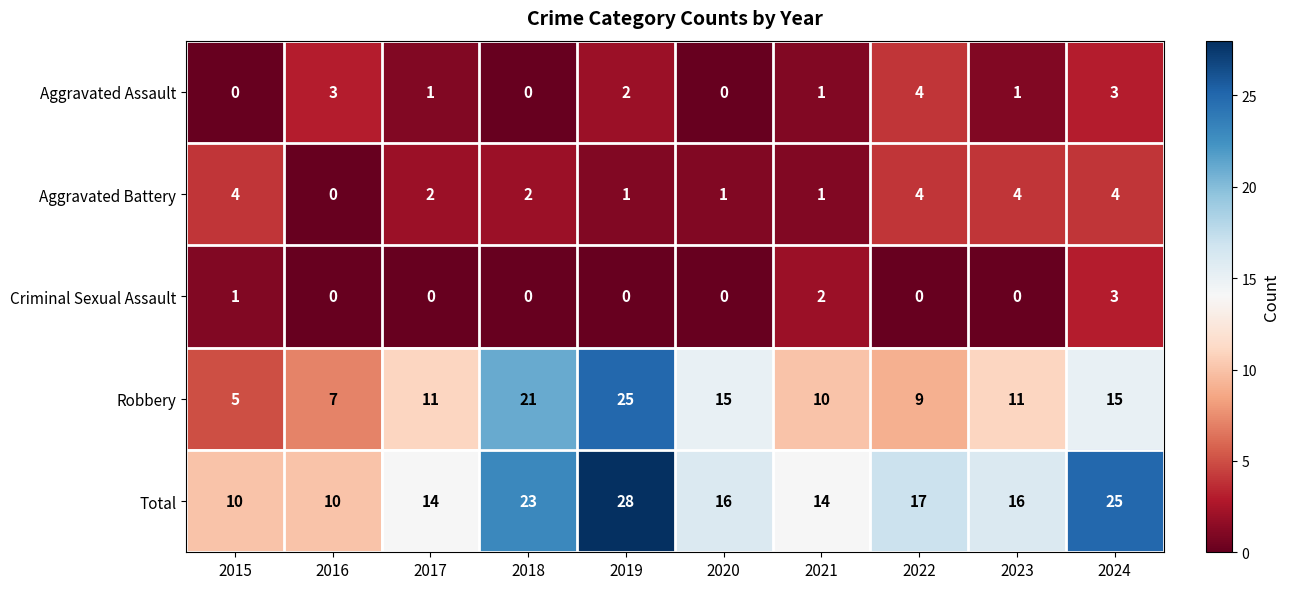

True or false: Criminal Sexual Assault has a value of 2 at 2017.

False